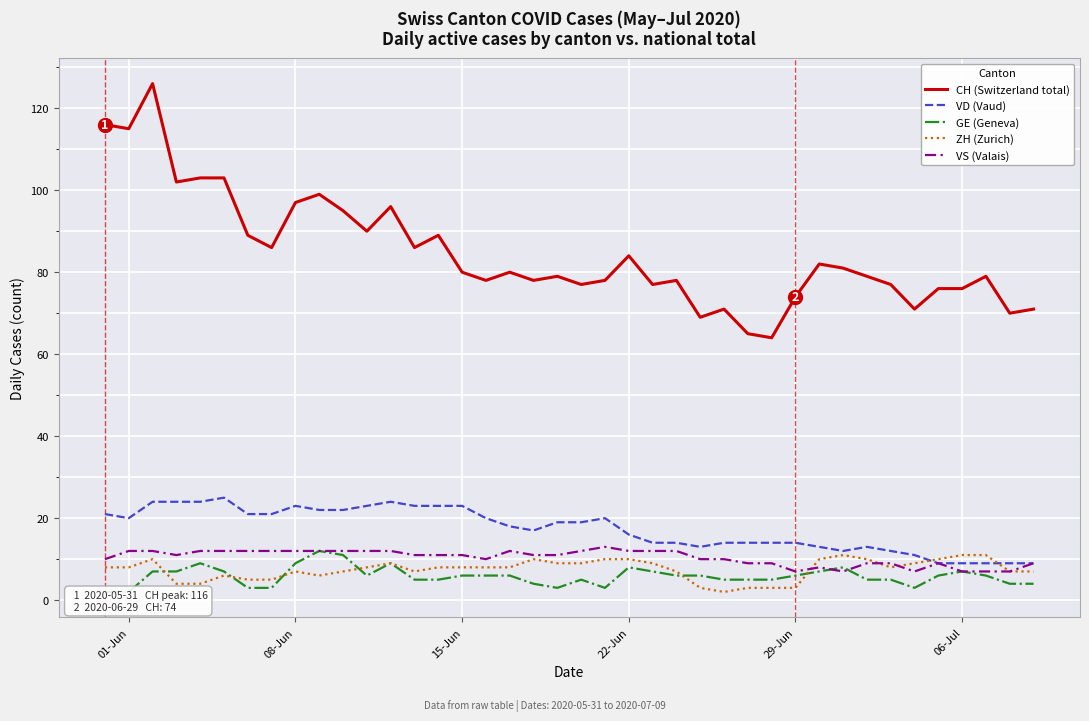

Reading left to right, what are all the values shown in this chart?

CH (Switzerland total): 116	115	126	102	103	103	89	86	97	99	95	90	96	86	89	80	78	80	78	79	77	78	84	77	78	69	71	65	64	74	82	81	79	77	71	76	76	79	70	71
VD (Vaud): 21	20	24	24	24	25	21	21	23	22	22	23	24	23	23	23	20	18	17	19	19	20	16	14	14	13	14	14	14	14	13	12	13	12	11	9	9	9	9	9
GE (Geneva): 2	2	7	7	9	7	3	3	9	12	11	6	9	5	5	6	6	6	4	3	5	3	8	7	6	6	5	5	5	6	7	8	5	5	3	6	7	6	4	4
ZH (Zurich): 8	8	10	4	4	6	5	5	7	6	7	8	9	7	8	8	8	8	10	9	9	10	10	9	7	3	2	3	3	3	10	11	10	8	9	10	11	11	7	7
VS (Valais): 10	12	12	11	12	12	12	12	12	12	12	12	12	11	11	11	10	12	11	11	12	13	12	12	12	10	10	9	9	7	8	7	9	9	7	9	7	7	7	9